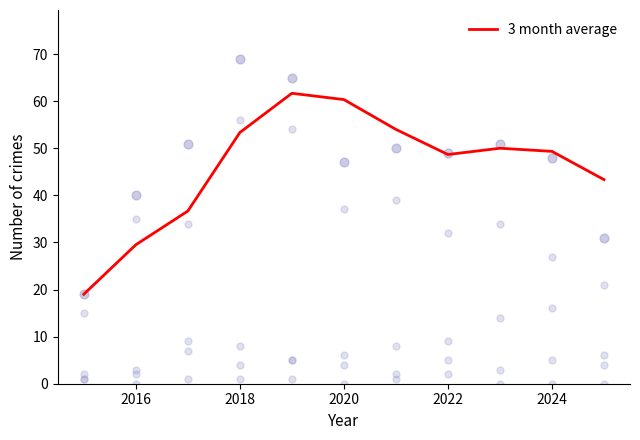

The value of 3 month average at 2018 is 75.7. True or false?

False